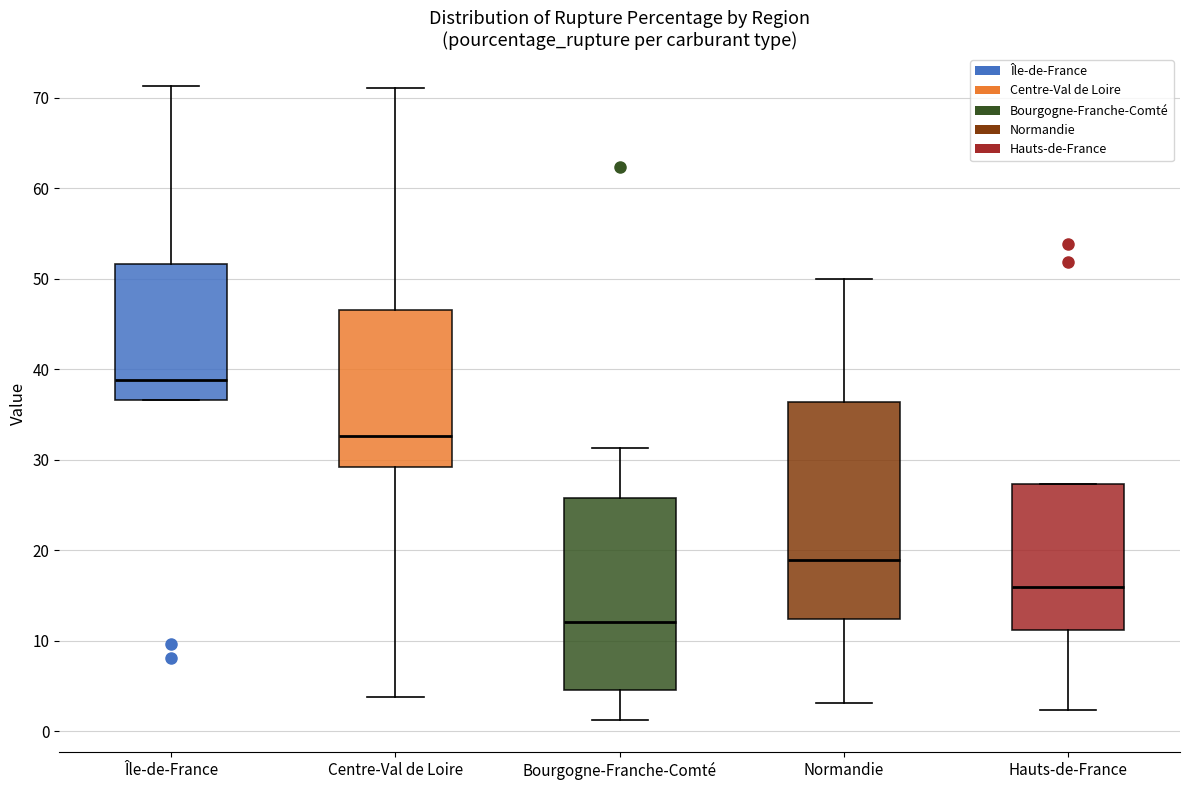

Which box's median line is the highest?

Île-de-France